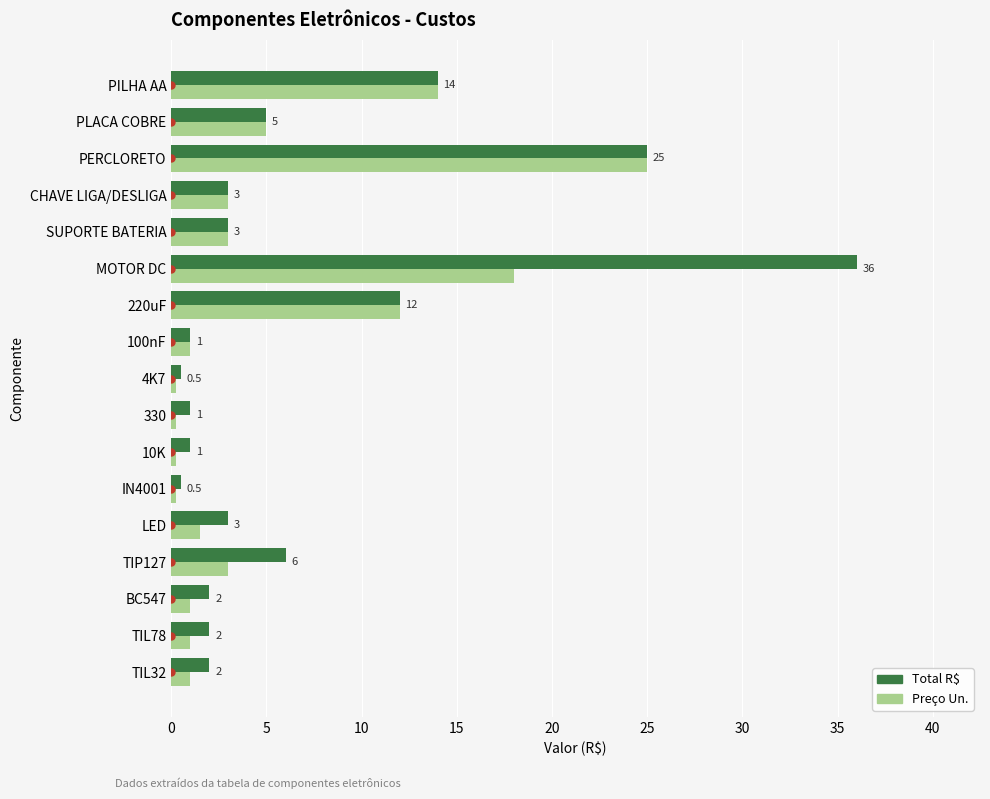

At which label does Total R$ reach its peak?

MOTOR DC